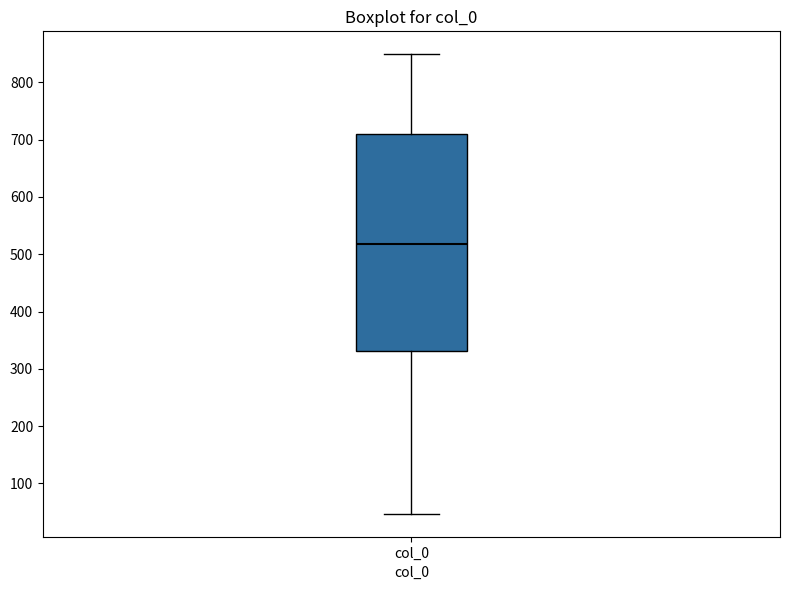

Read this box plot against the y-axis: the position of the median line, the range covered by the box, and the ends of both whiskers. The values are not printed on the chart, so give them approximately, as read against the axis.

median 520, box 330 to 710, whiskers 50 to 850